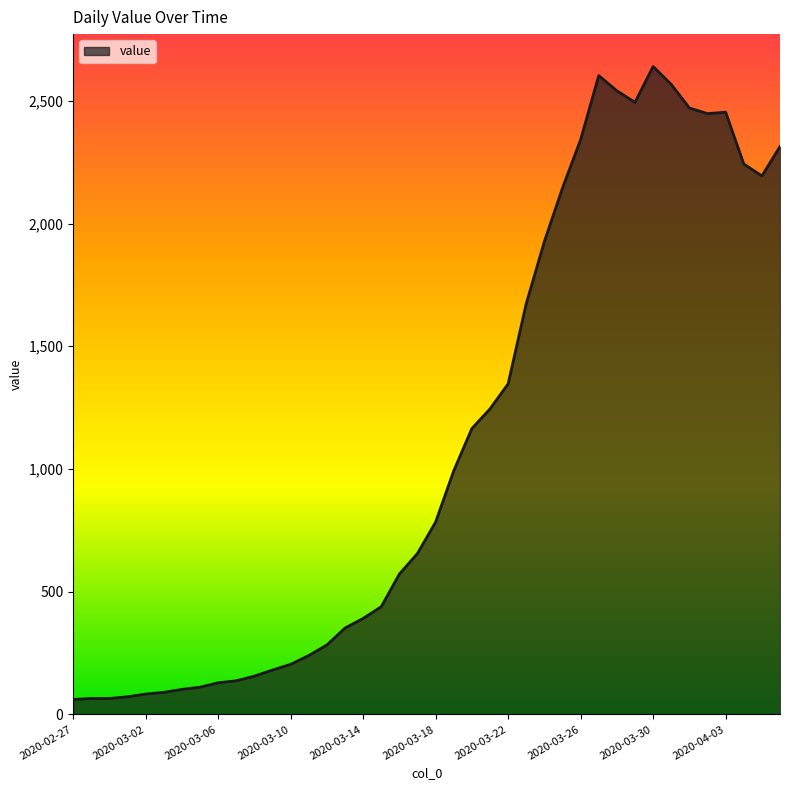

What is the difference between the maximum and minimum values?

2579